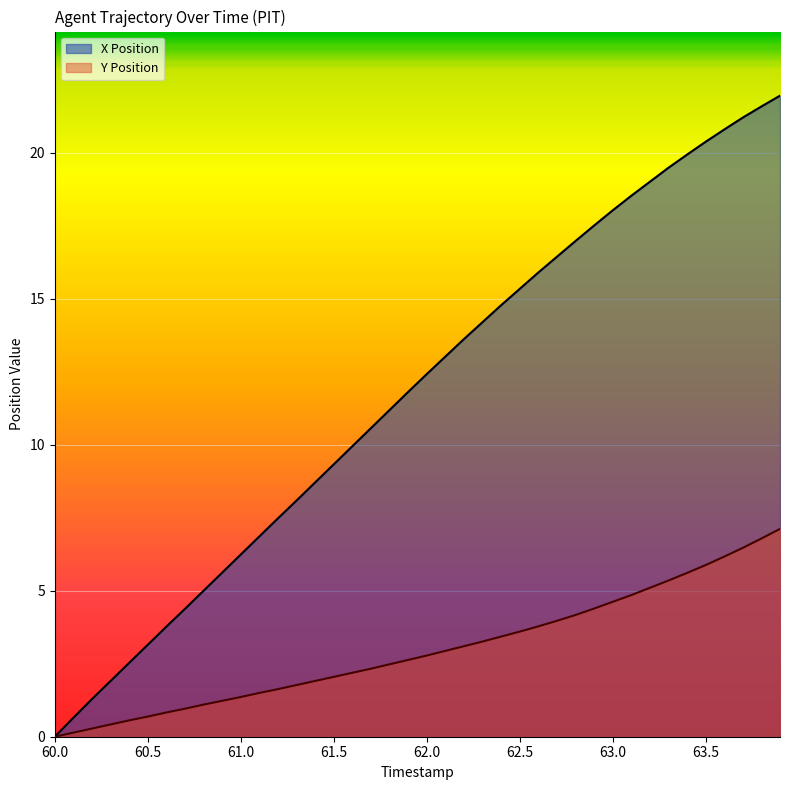

Where is X Position nearest to the value 10?

61.6